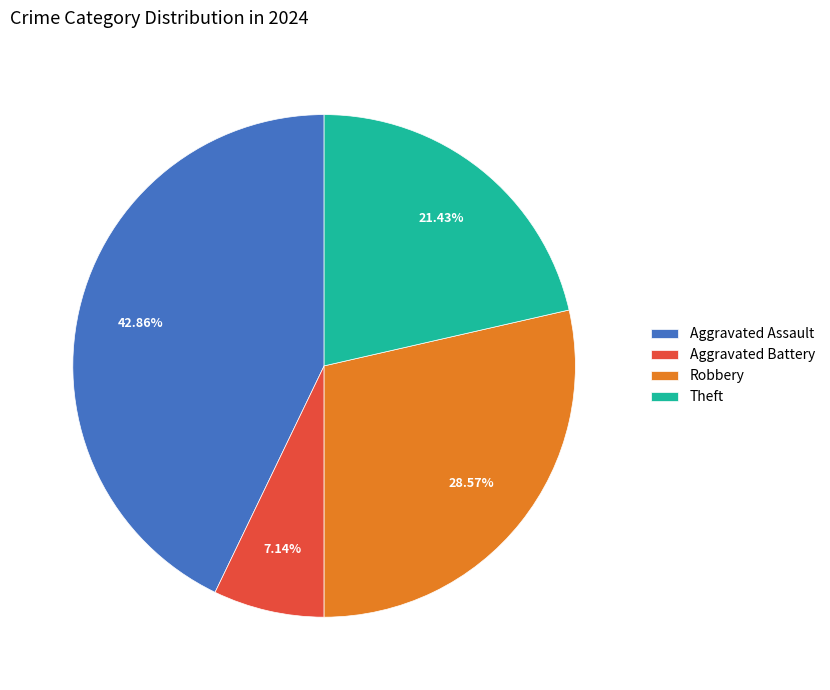

Rank the categories by value from highest to lowest.

Aggravated Assault, Robbery, Theft, Aggravated Battery